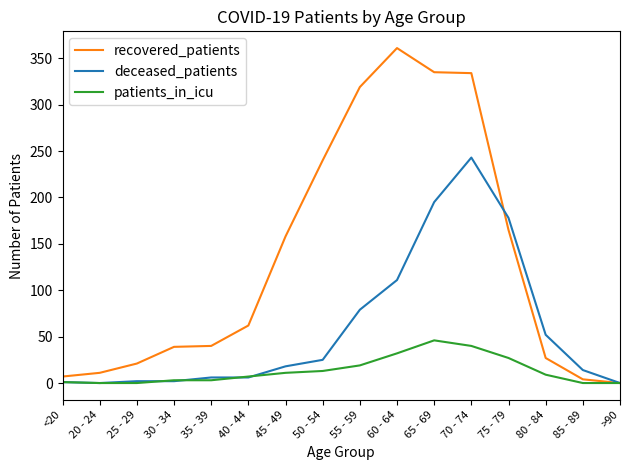

Rank the series by their maximum value, from lowest to highest.

patients_in_icu, deceased_patients, recovered_patients